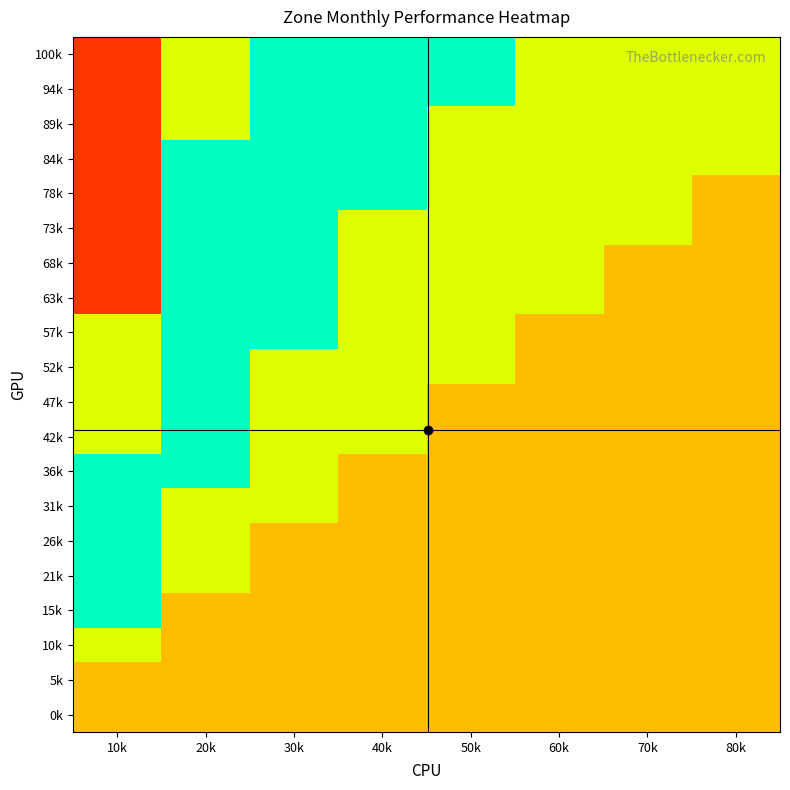

What is the difference between the highest and lowest values at 70k?

0.2